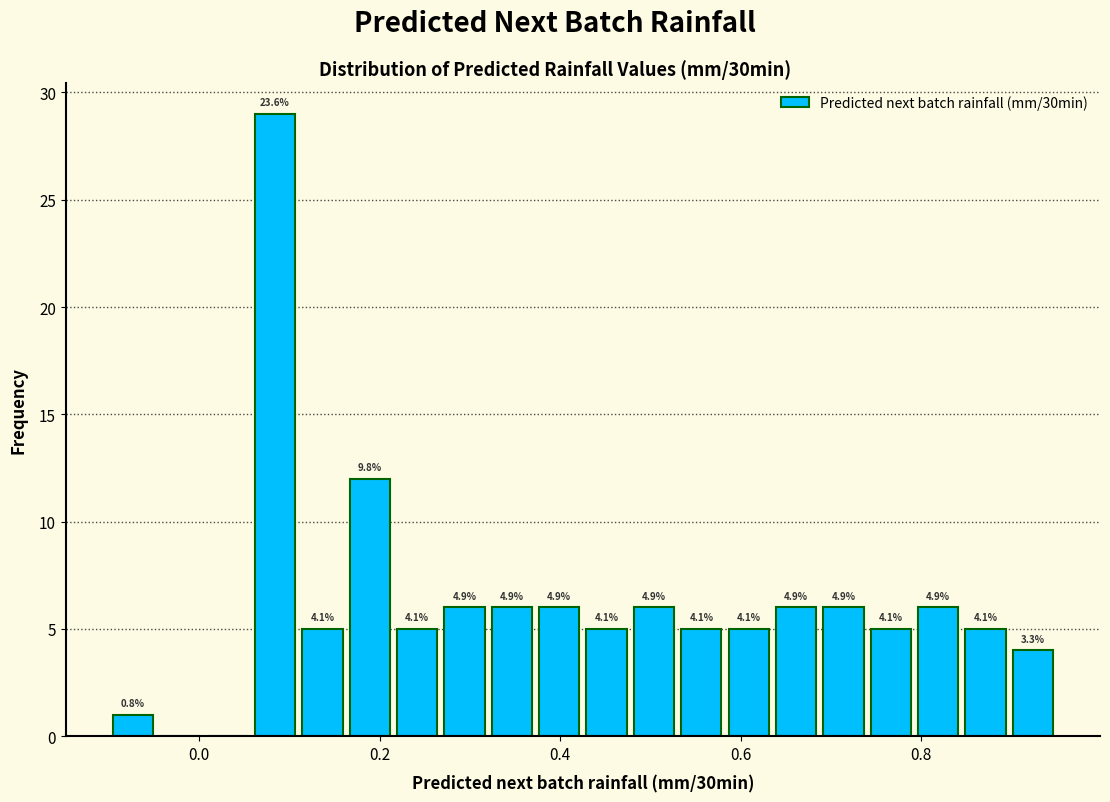

Around what value on the x-axis is the tallest bar? Give the approximate position of its centre, as read against the axis.

0.08